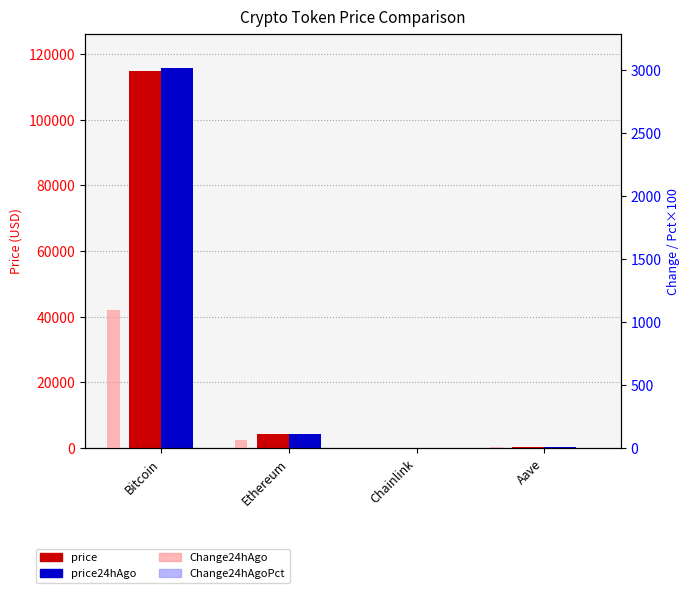

How many distinct data groups are displayed?

4